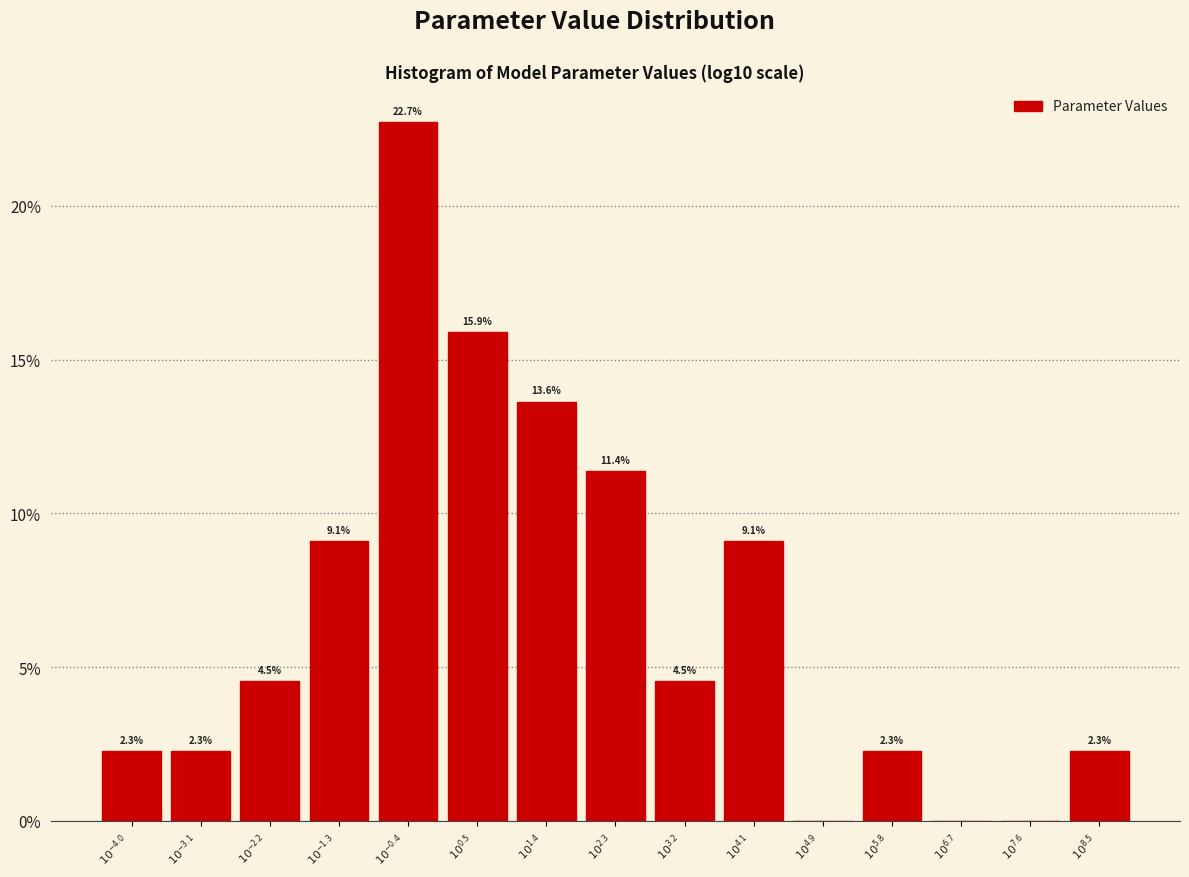

Are the bars horizontal?

No